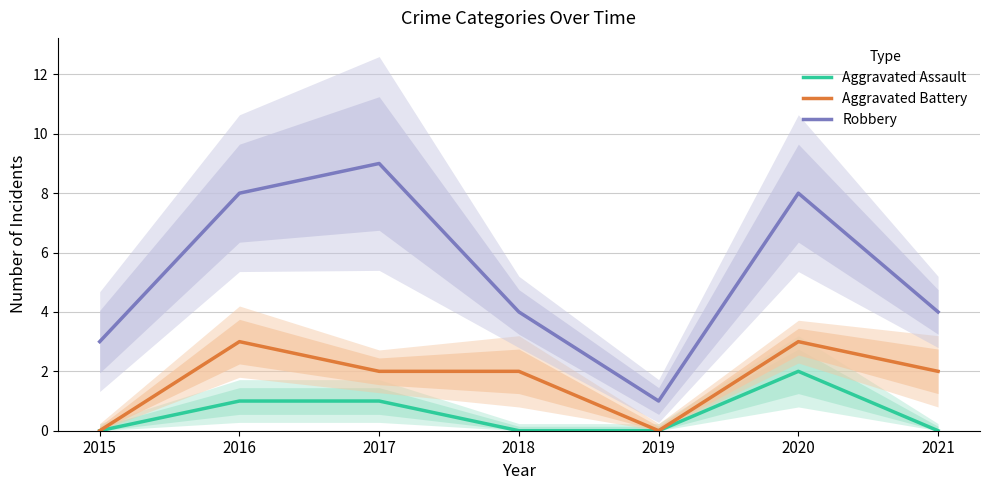

Is the value of Aggravated Assault at 2020 greater than the value of Aggravated Battery at 2021?

No